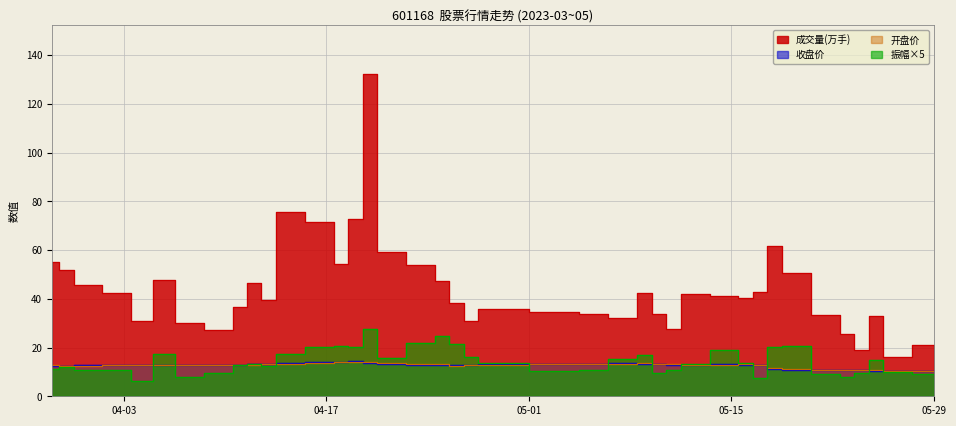

In 开盘, how many points are higher than both neighbors (excluding endpoints)?

6